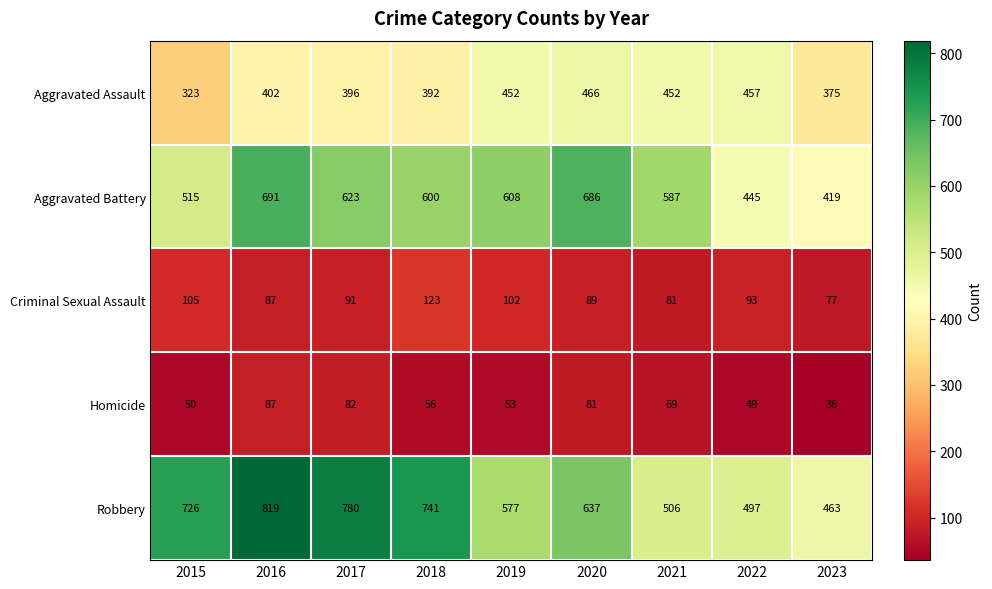

Rank the series at 2023 from highest to lowest value.

Robbery, Aggravated Battery, Aggravated Assault, Criminal Sexual Assault, Homicide